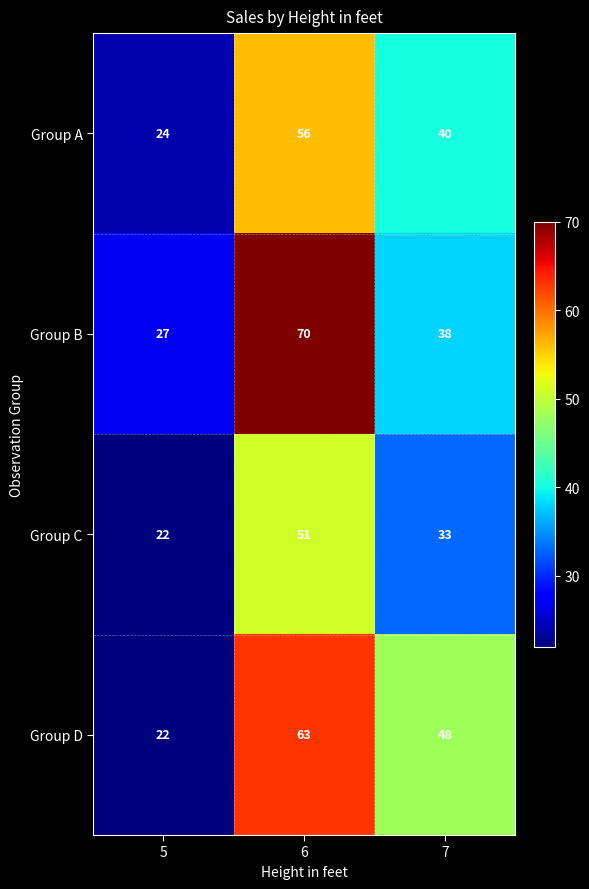

Rank the series at 6 from lowest to highest value.

Group C, Group A, Group D, Group B